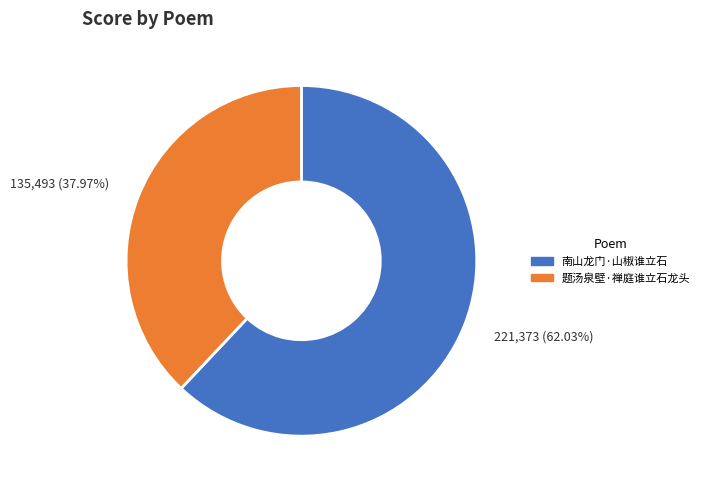

Approximately how many times larger is the value at 南山龙门·山椒谁立石 compared to 题汤泉壁·禅庭谁立石龙头?

1.6